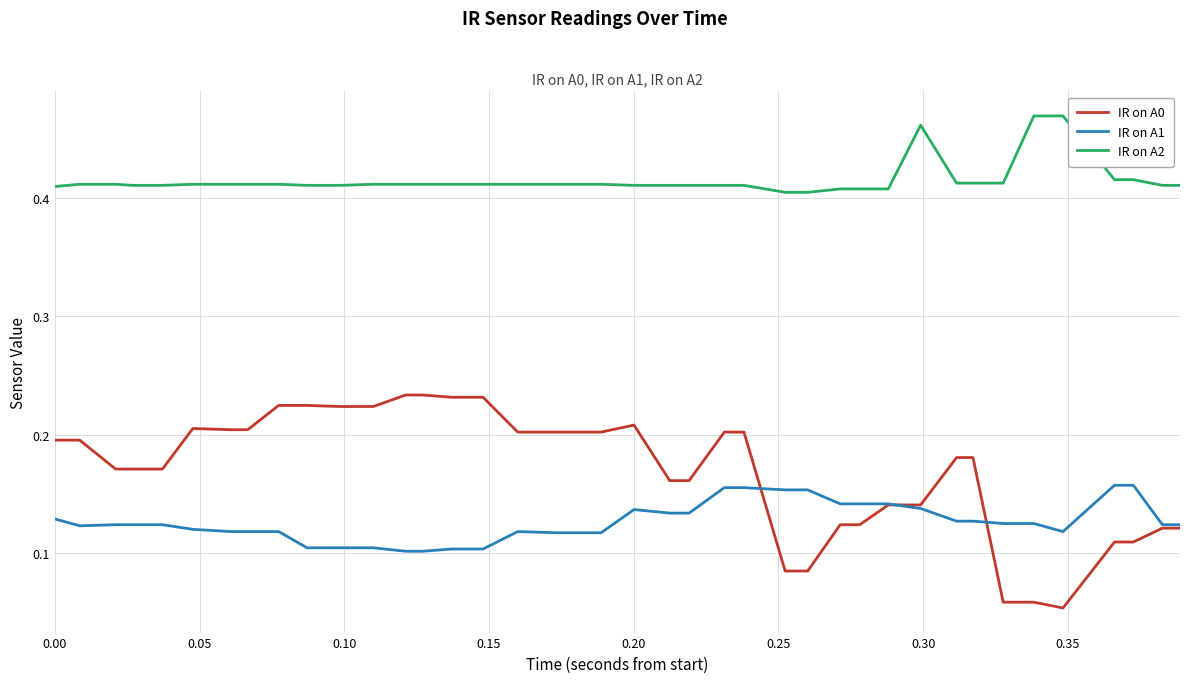

Which series has the largest total across all categories?

IR on A2